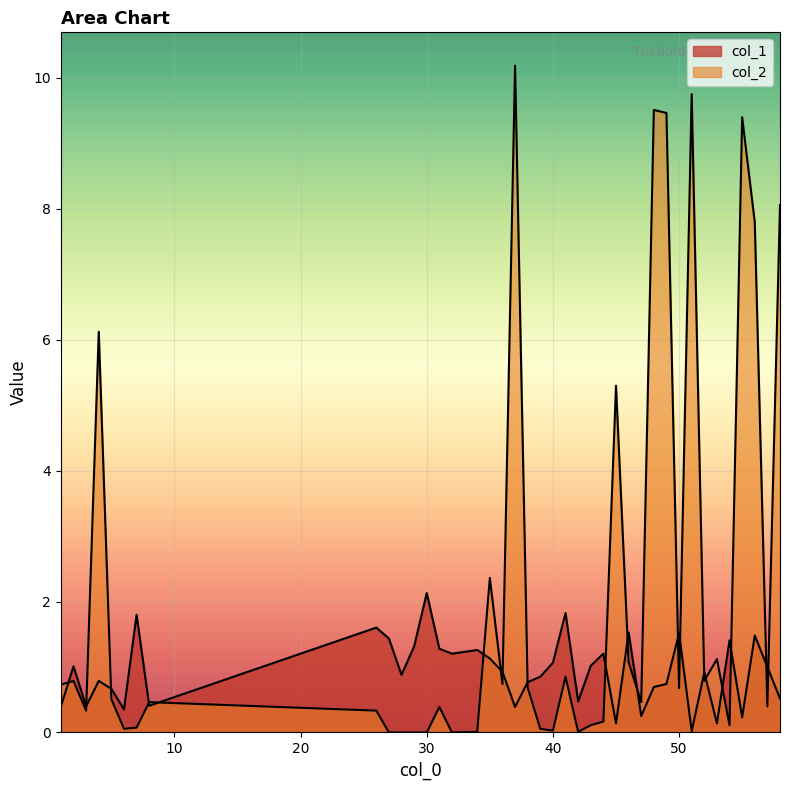

How many interior local valleys does the col_1 series have?

12